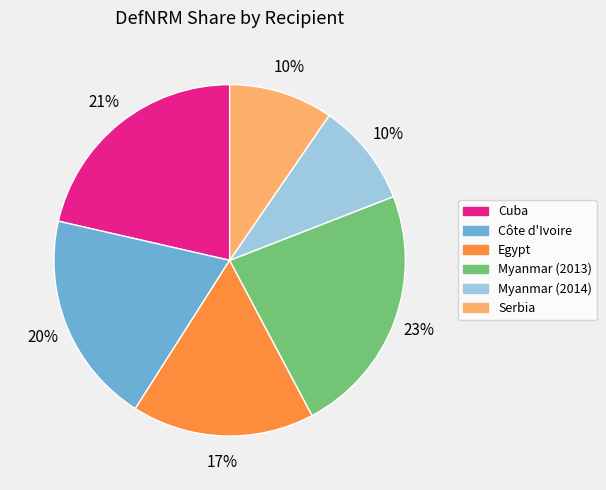

Is the sum of Egypt and Myanmar (2014) greater than half?

No